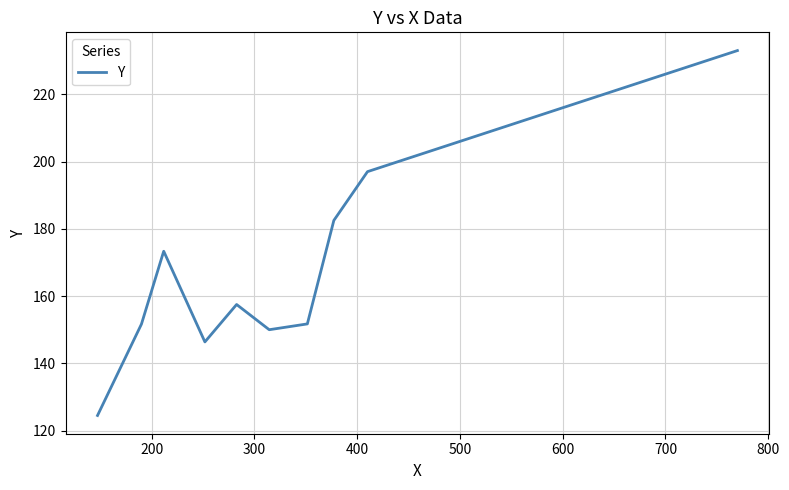

What is the greatest value displayed?

233.0